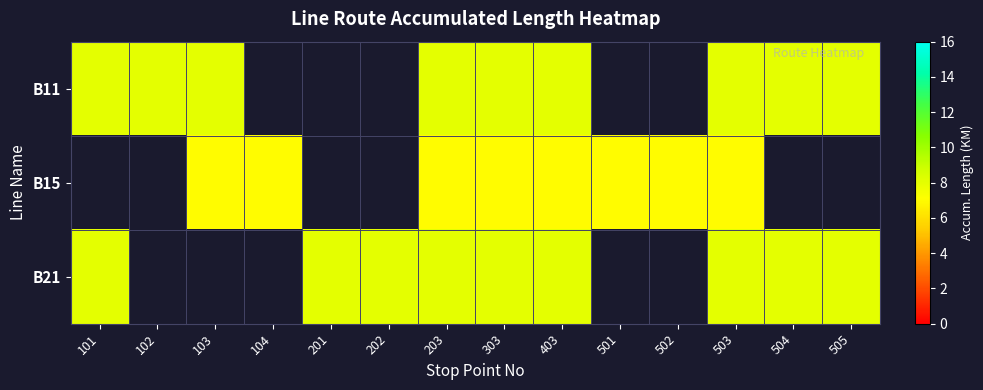

At how many categories does at least one series exceed 7?

11